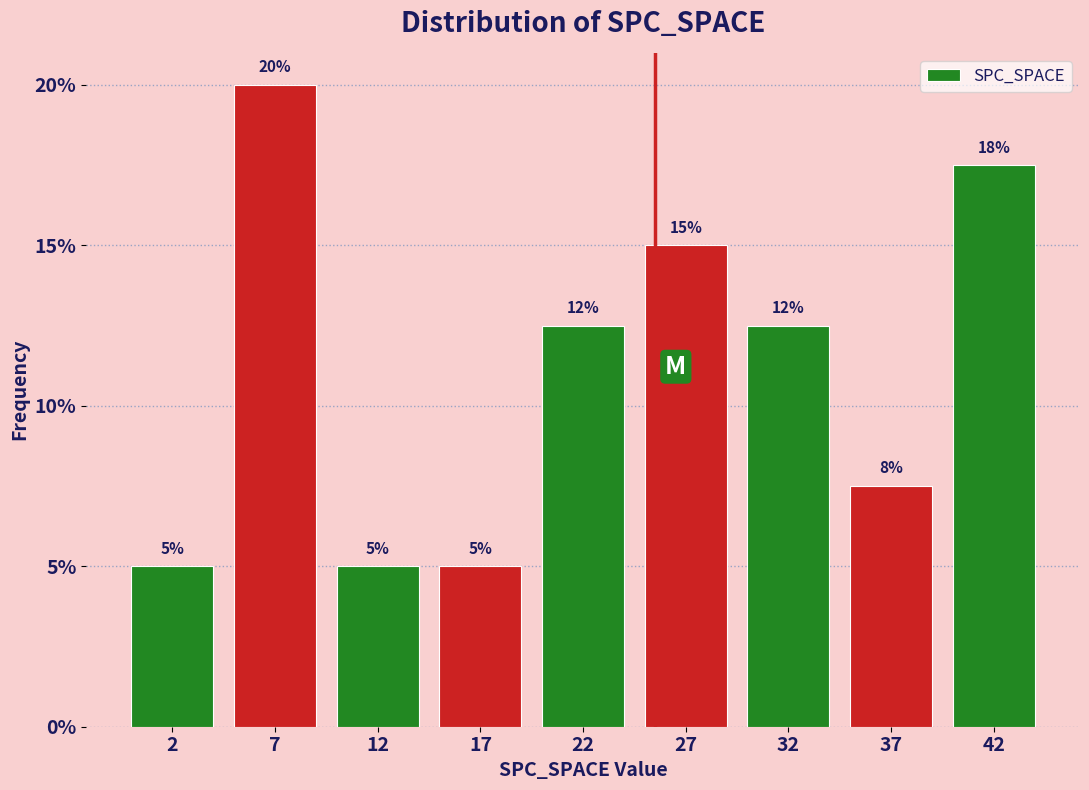

What is the sum of all values?

100.0